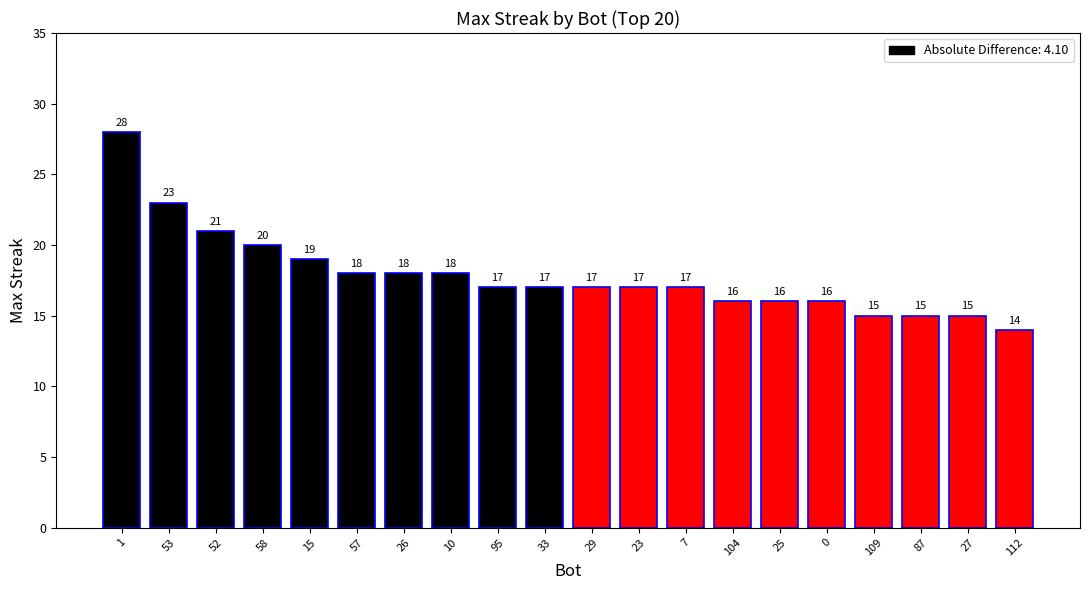

Reading left to right, transcribe all the data shown in this chart.

28	23	21	20	19	18	18	18	17	17	17	17	17	16	16	16	15	15	15	14